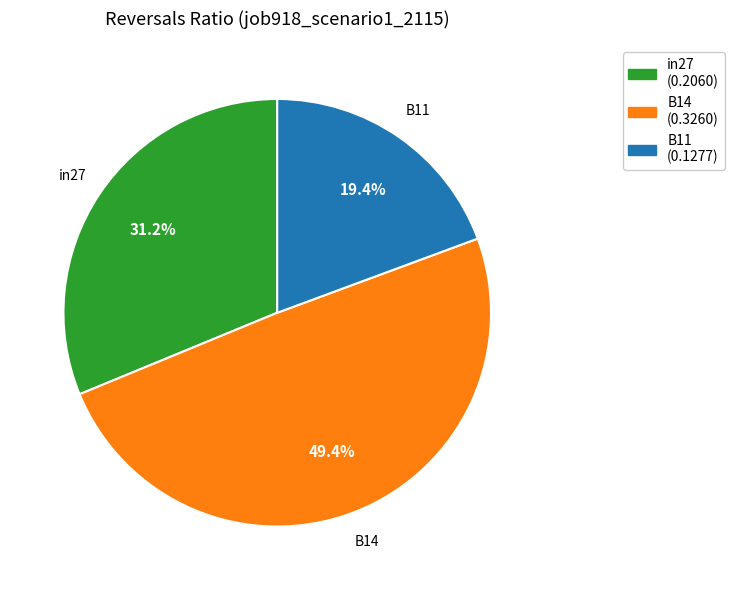

What percentage is the B11 slice, to the nearest percent?

19%